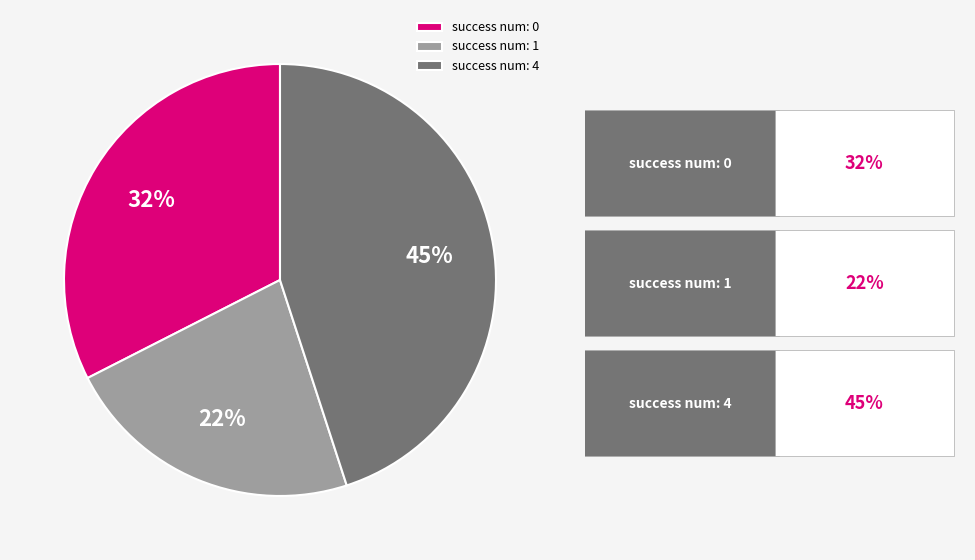

True or false: success num: 1 accounts for 22% of the total.

True